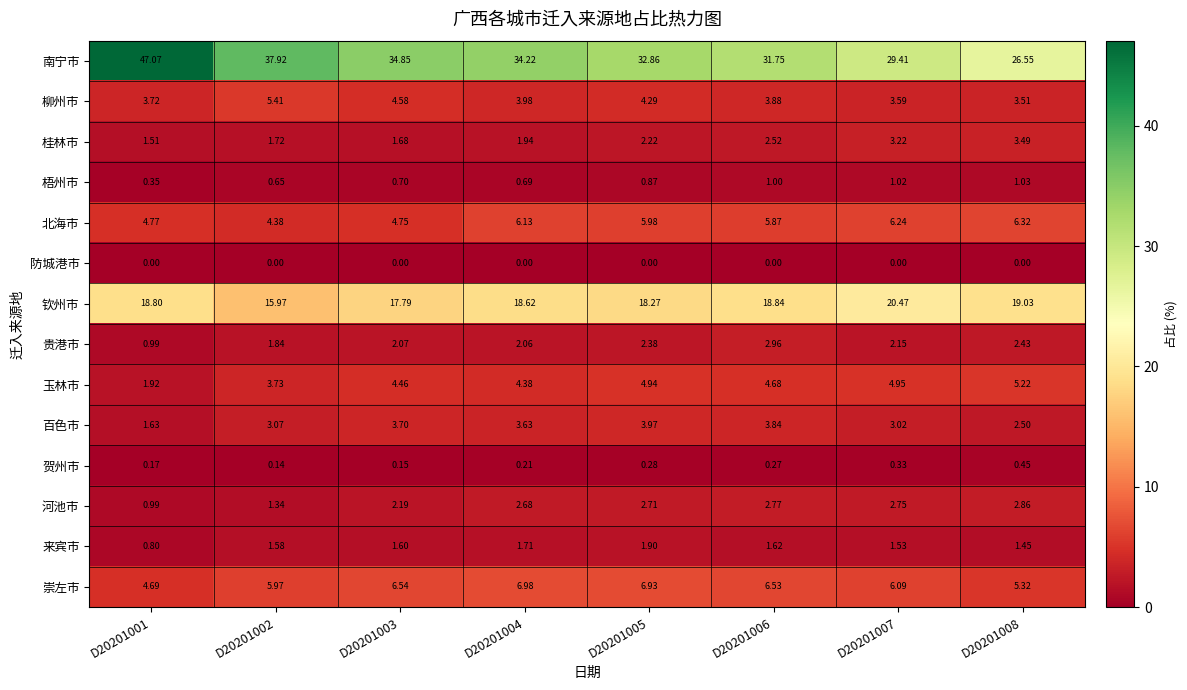

Rank the series by their maximum value, from highest to lowest.

南宁市, 钦州市, 崇左市, 北海市, 柳州市, 玉林市, 百色市, 桂林市, 贵港市, 河池市, 来宾市, 梧州市, 贺州市, 防城港市